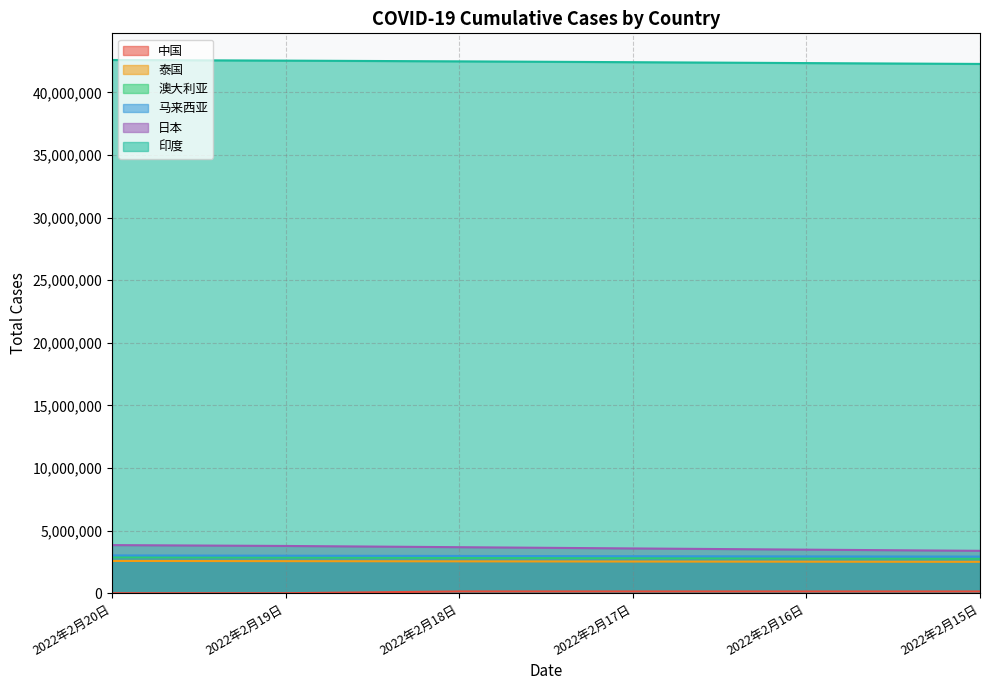

Rank the series at 2022年2月16日 from lowest to highest value.

中国, 泰国, 澳大利亚, 马来西亚, 日本, 印度